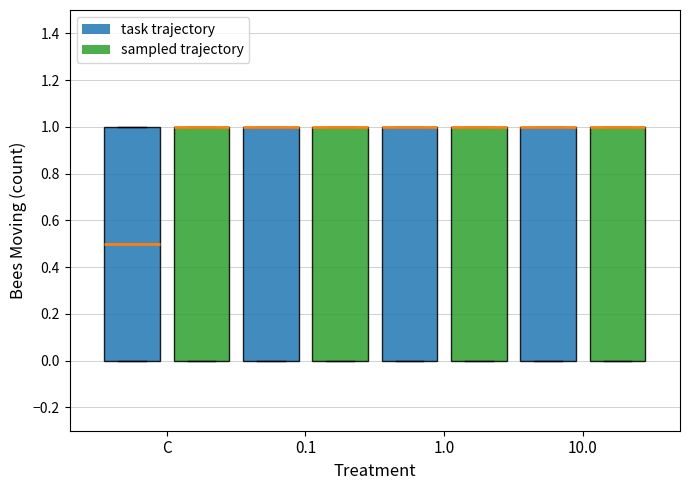

Reading left to right, read every box against the y-axis: the position of its median line, the range the box covers, and the ends of its whiskers. The values are not printed on the chart, so give them approximately, as read against the axis.

C (task trajectory): median 0.5, box 0.0 to 1.0, whiskers 0.0 to 1.0
C (sampled trajectory): median 1.0 (drawn on the box's upper edge), box 0.0 to 1.0, whiskers 0.0 to 1.0
0.1 (task trajectory): median 1.0 (drawn on the box's upper edge), box 0.0 to 1.0, whiskers 0.0 to 1.0
0.1 (sampled trajectory): median 1.0 (drawn on the box's upper edge), box 0.0 to 1.0, whiskers 0.0 to 1.0
1.0 (task trajectory): median 1.0 (drawn on the box's upper edge), box 0.0 to 1.0, whiskers 0.0 to 1.0
1.0 (sampled trajectory): median 1.0 (drawn on the box's upper edge), box 0.0 to 1.0, whiskers 0.0 to 1.0
10.0 (task trajectory): median 1.0 (drawn on the box's upper edge), box 0.0 to 1.0, whiskers 0.0 to 1.0
10.0 (sampled trajectory): median 1.0 (drawn on the box's upper edge), box 0.0 to 1.0, whiskers 0.0 to 1.0